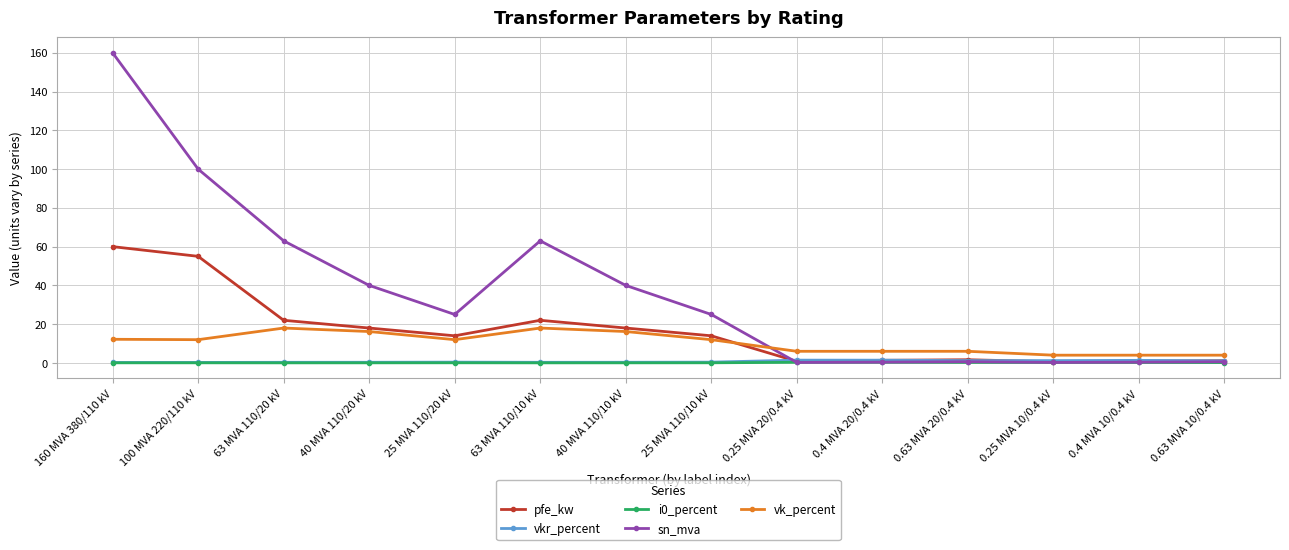

The value of pfe_kw at 0.25 MVA 20/0.4 kV is 0.8. True or false?

True